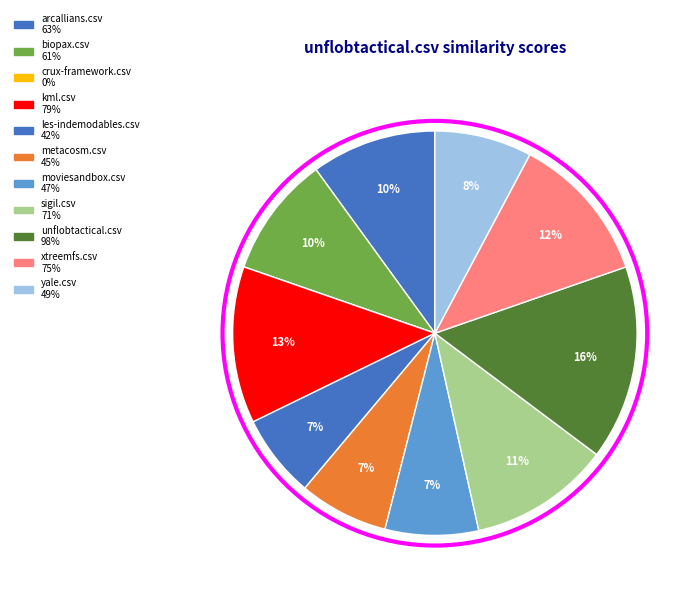

To the nearest percent, what is the difference between the largest and smallest slice percentages?

16%